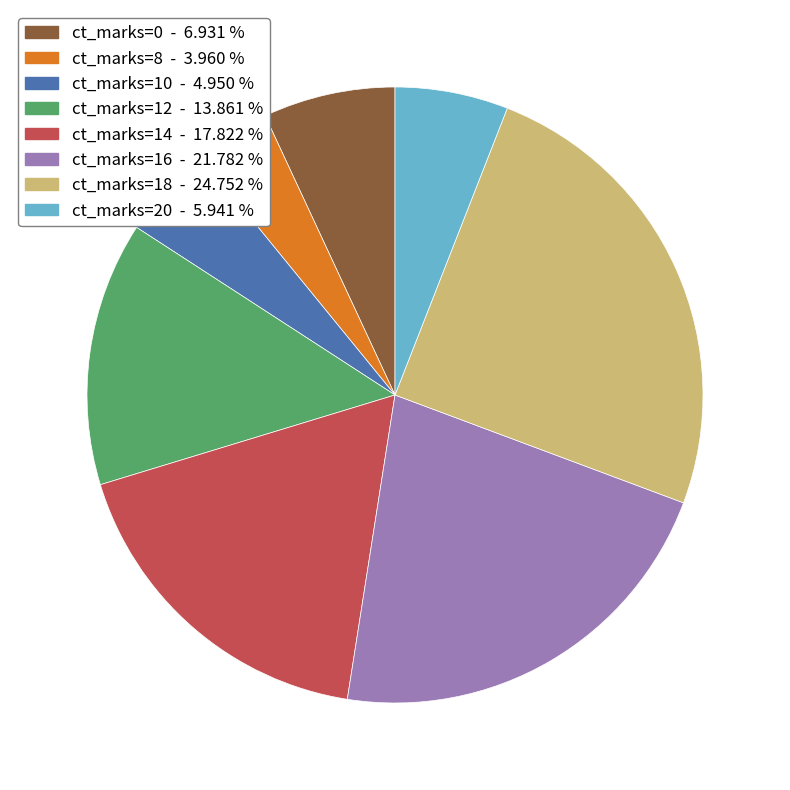

Approximately how many times larger is the value at ct_marks=12 - 13.861 % compared to ct_marks=14 - 17.822 %?

0.8